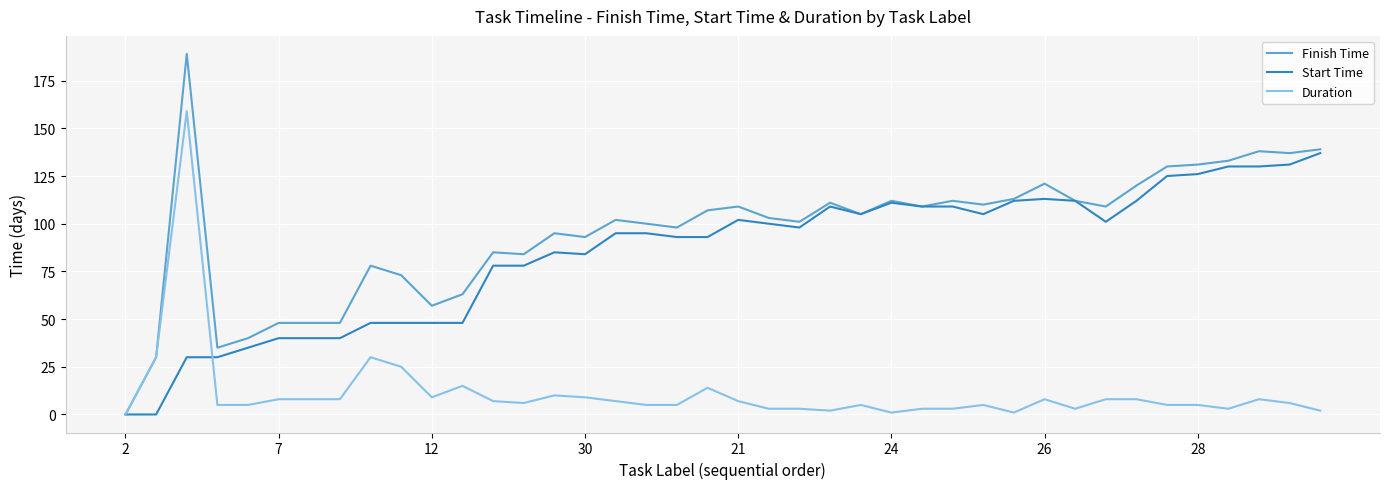

List the series in order of their peak value, highest first.

Finish Time, Duration, Start Time